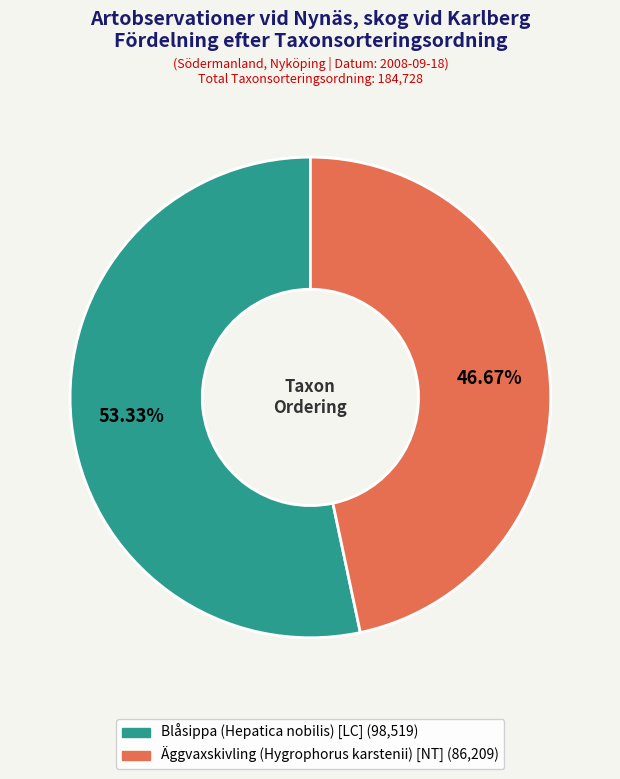

Is there any slice that represents more than half of the pie?

Yes